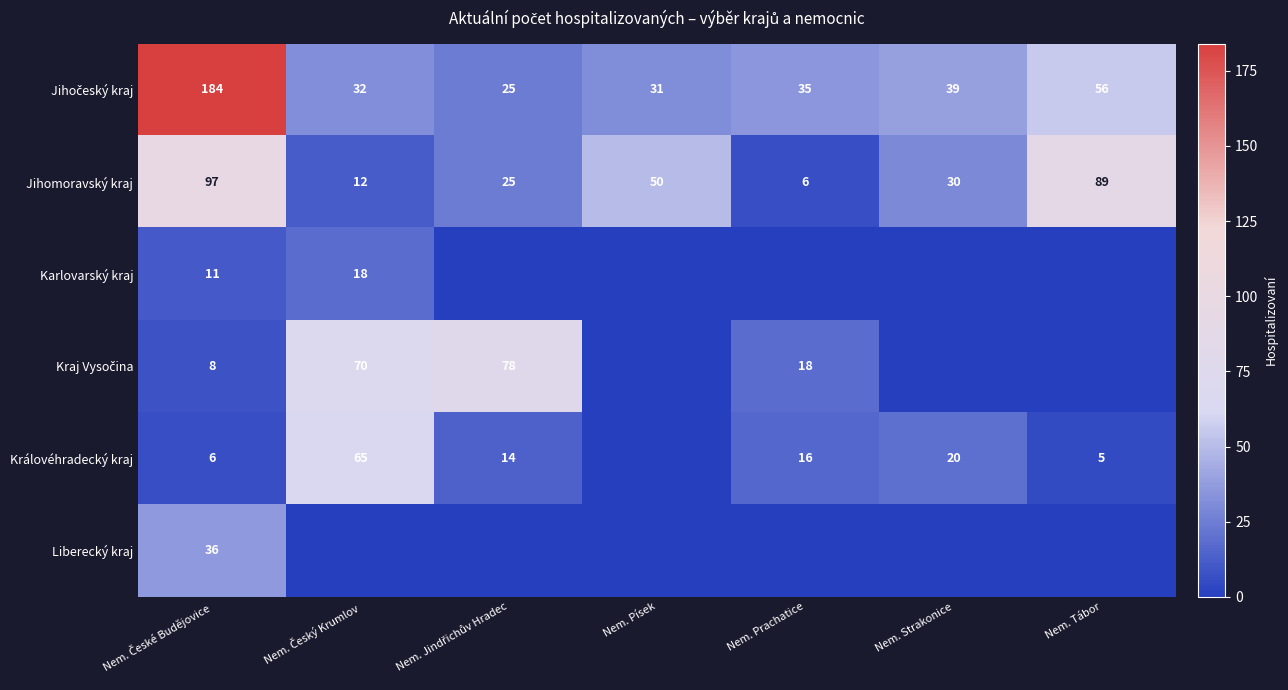

What is the greatest value displayed?

184